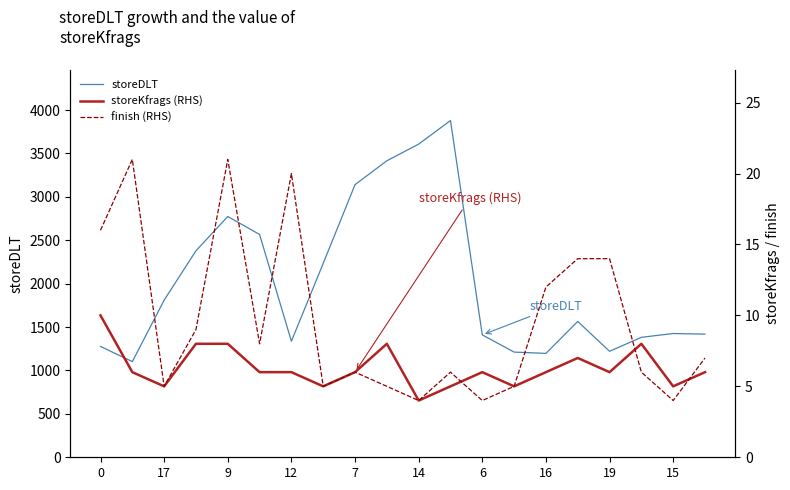

Which series has the largest total across all categories?

storeDLT